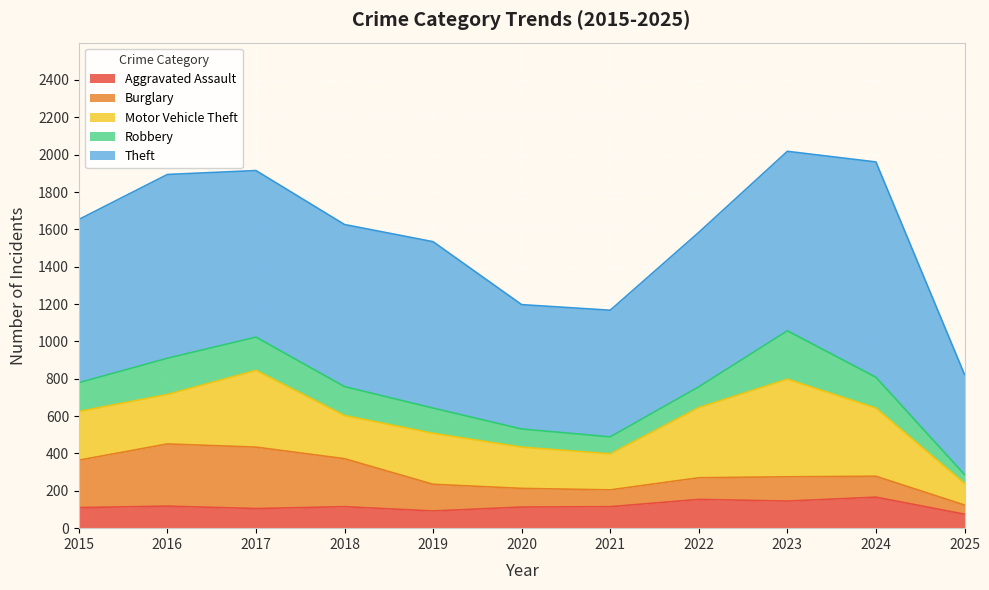

True or false: Robbery and Motor Vehicle Theft intersect in this chart.

False